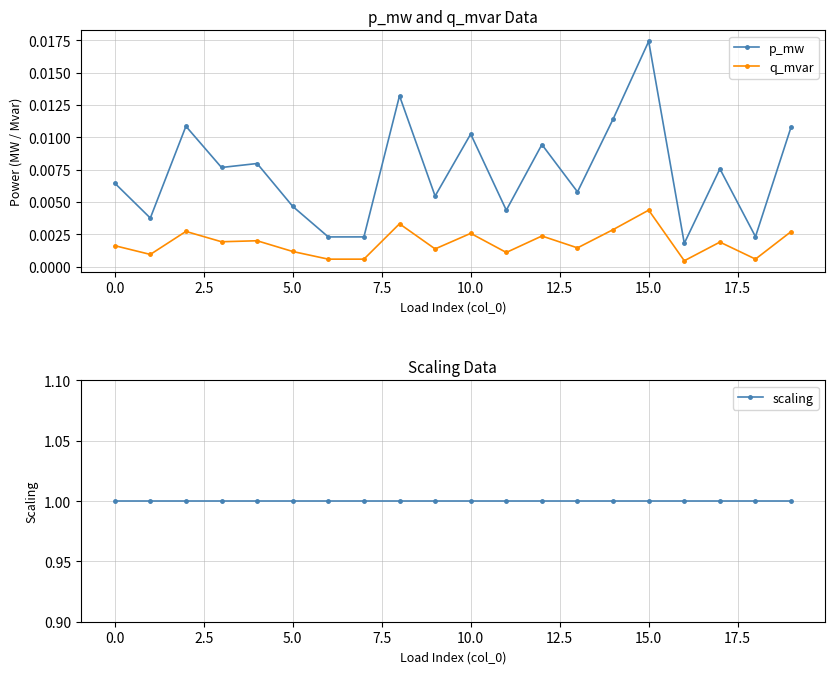

Does the chart have visible grid lines?

Yes